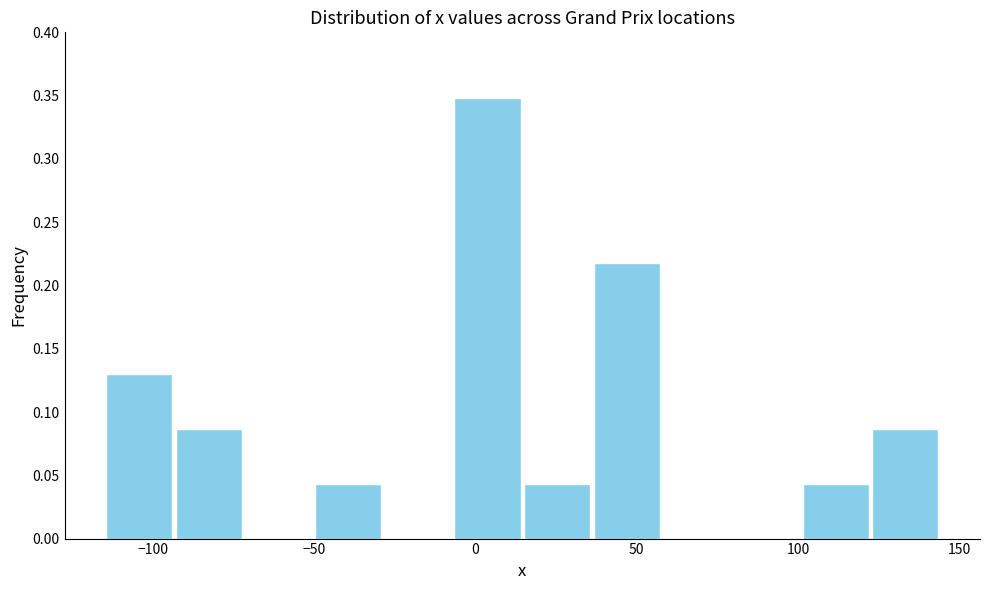

Over which range of the x-axis is the bar tallest?

-5 to 15